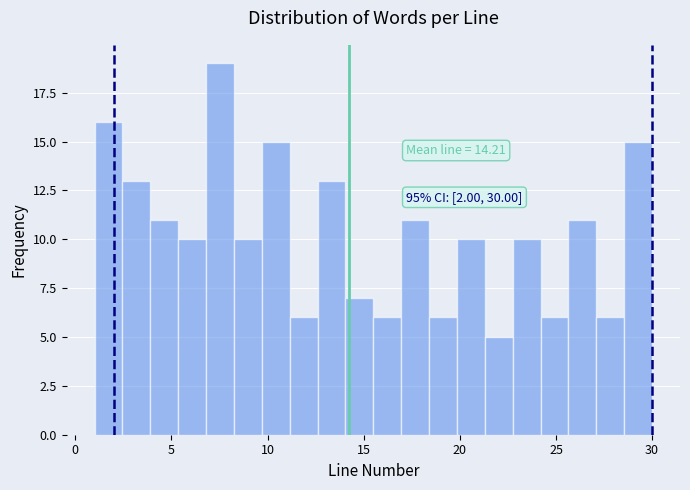

Around what value on the x-axis is the tallest bar? Give the approximate position of its centre, as read against the axis.

7.5